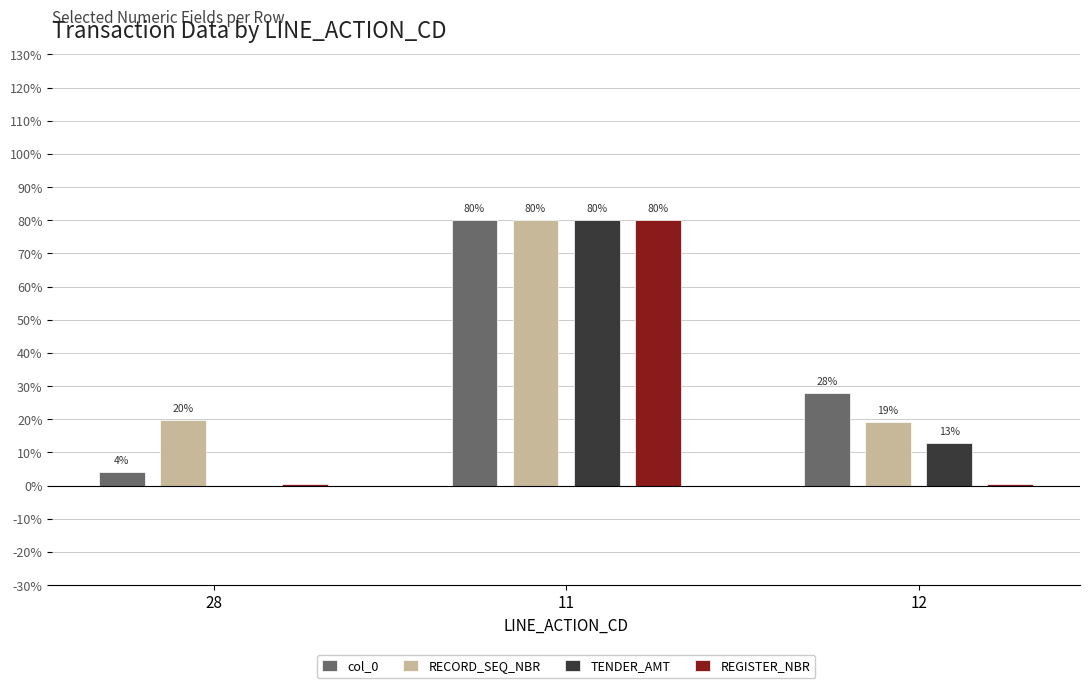

Count the number of categories in the chart.

3